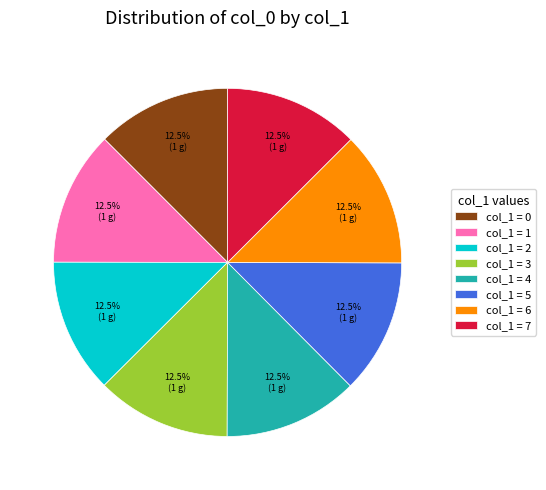

Approximately how many times larger is the value at col_1 = 5 compared to col_1 = 7?

1.0